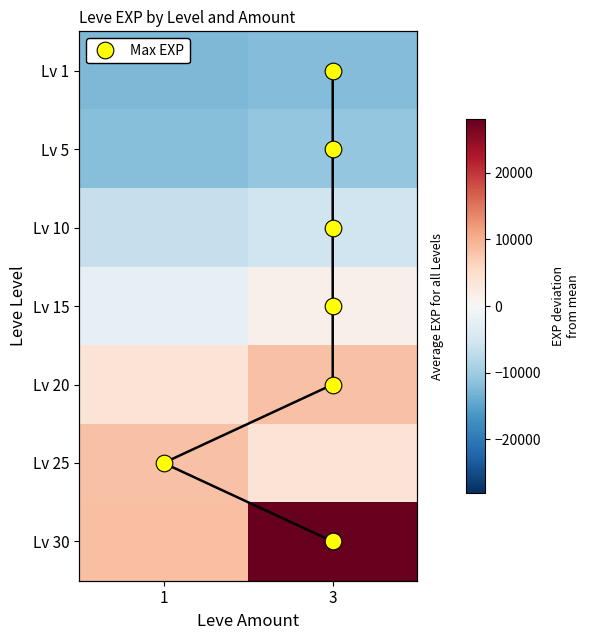

At which label does Lv 5 reach its peak?

3